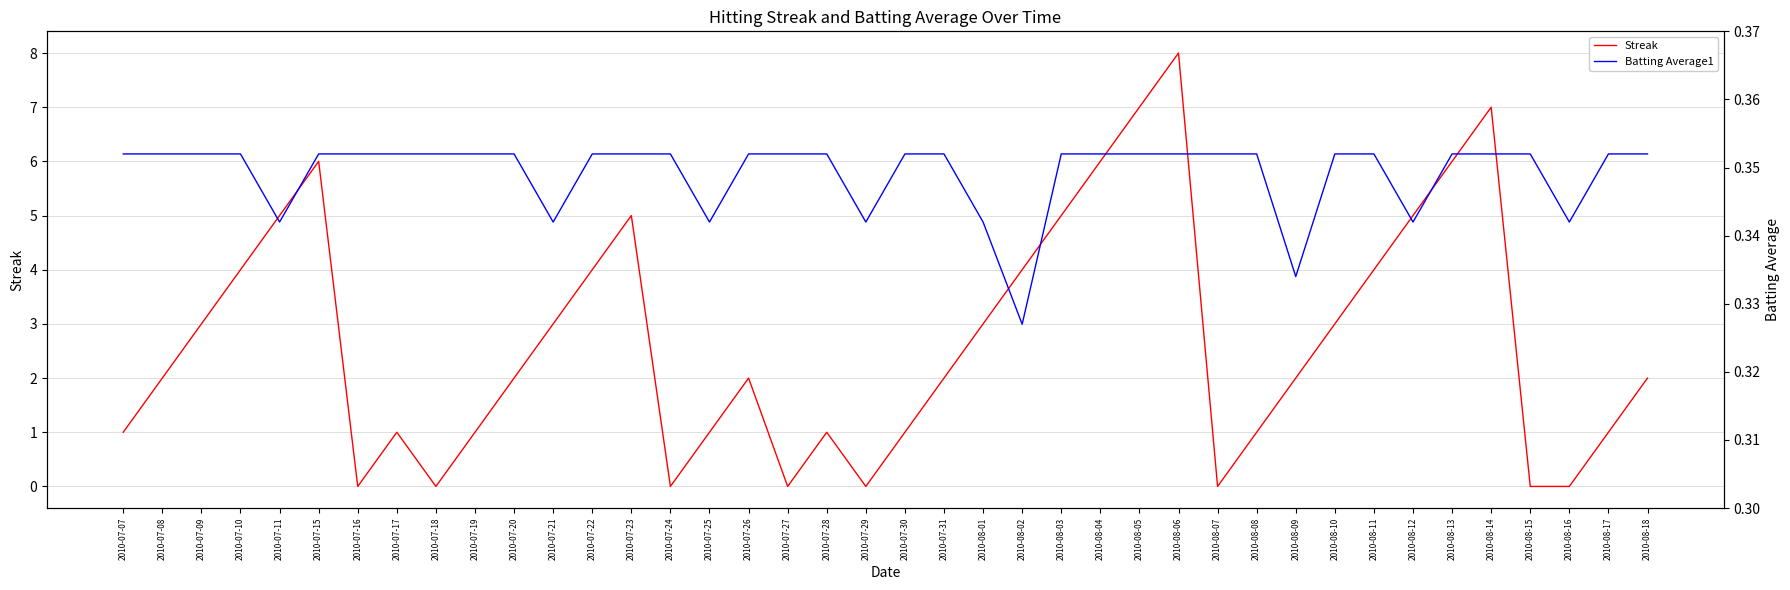

Between 2010-08-05 and 2010-07-10, which is larger?

2010-08-05